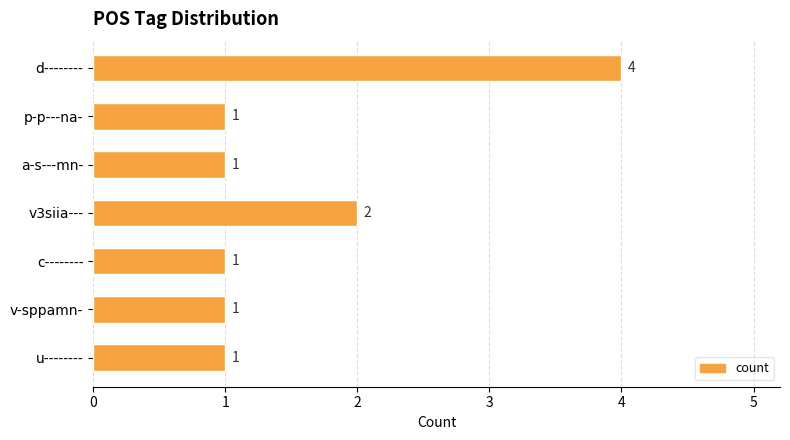

Is it true that the value at c-------- is 1?

True